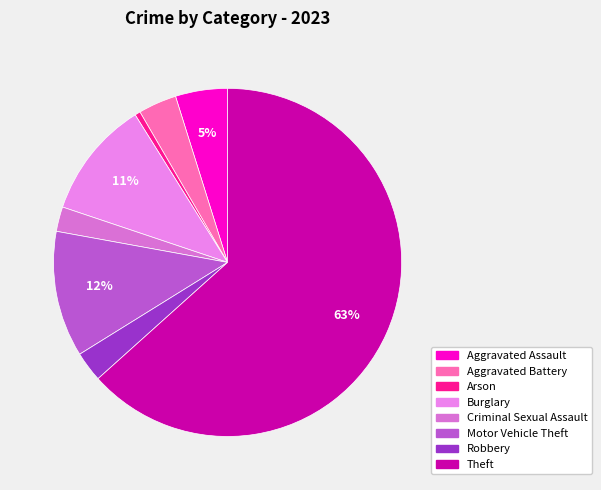

How many slices are in this pie chart?

8